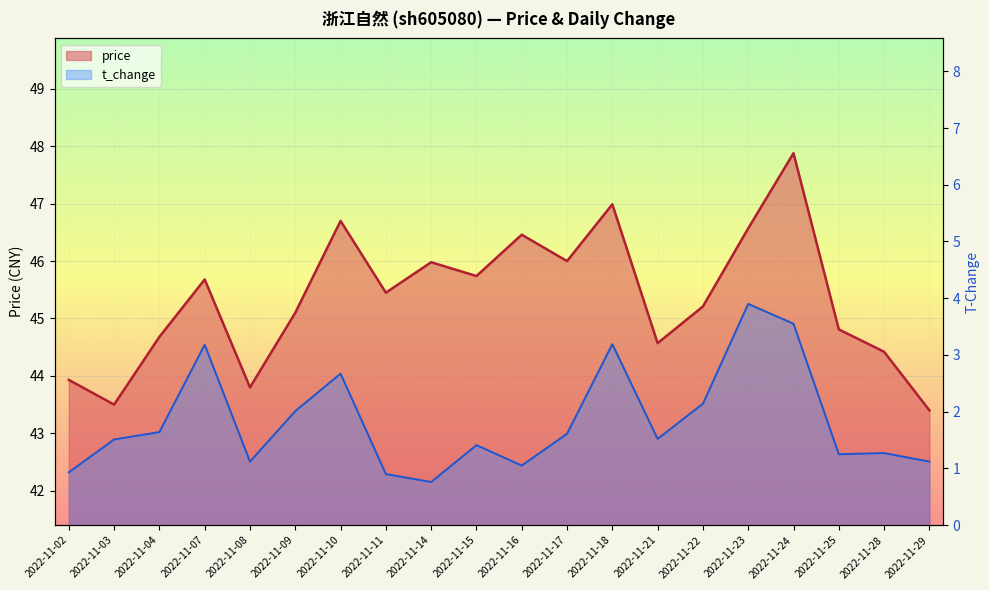

What are all the series names shown in the legend?

price, t_change